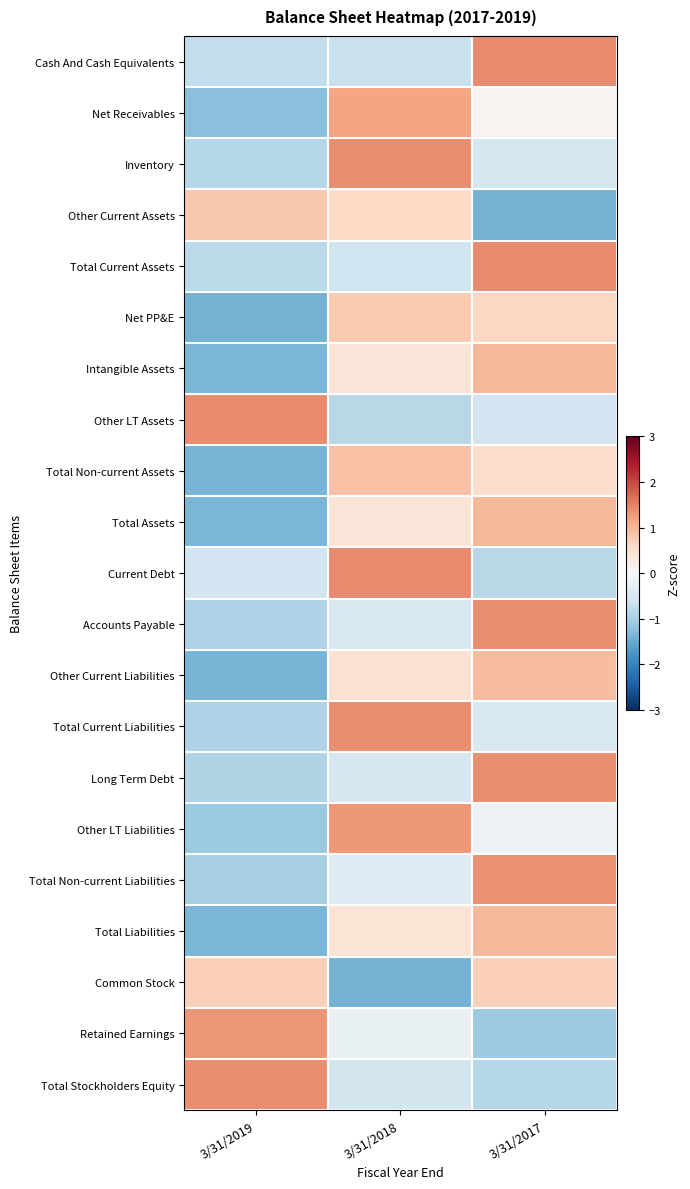

At how many categories does at least one series exceed 1?

3